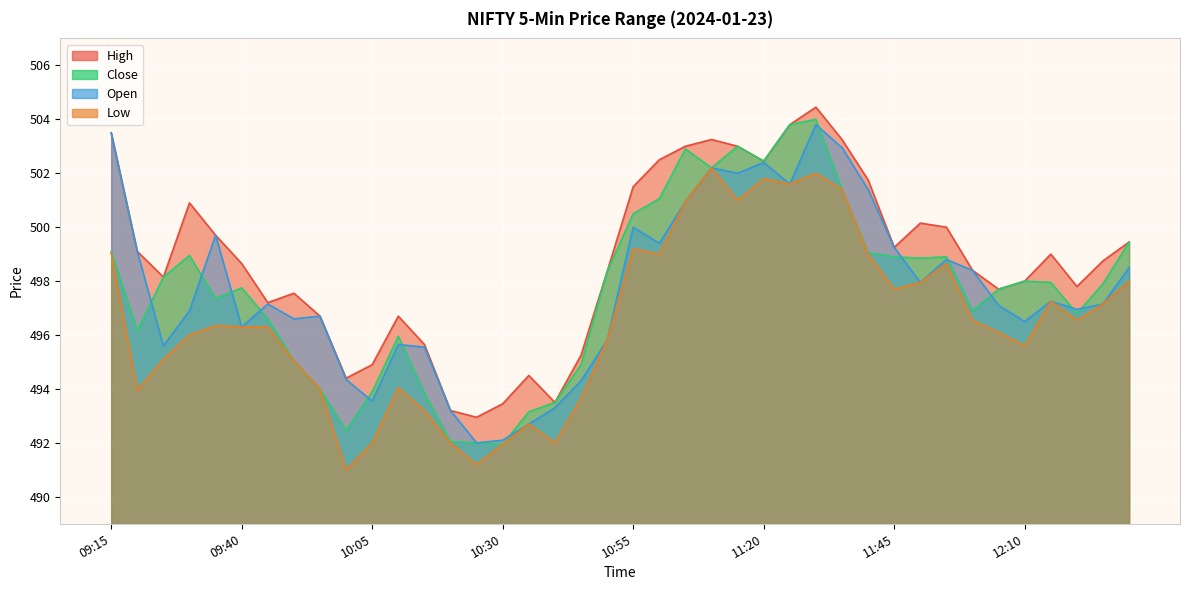

Which series has the largest range (max minus min)?

Close